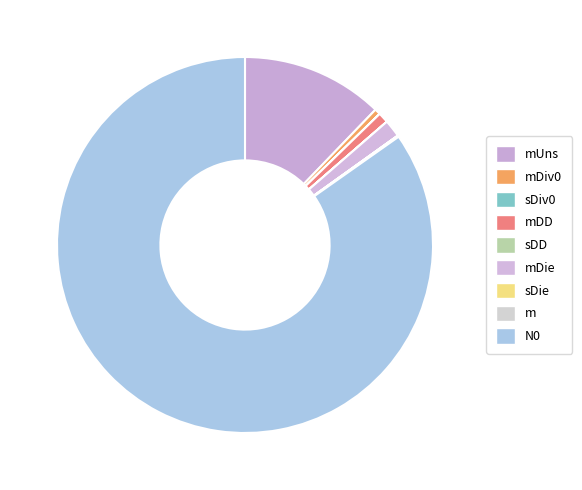

To the nearest percent, what is the difference between the largest and smallest slice percentages?

85%